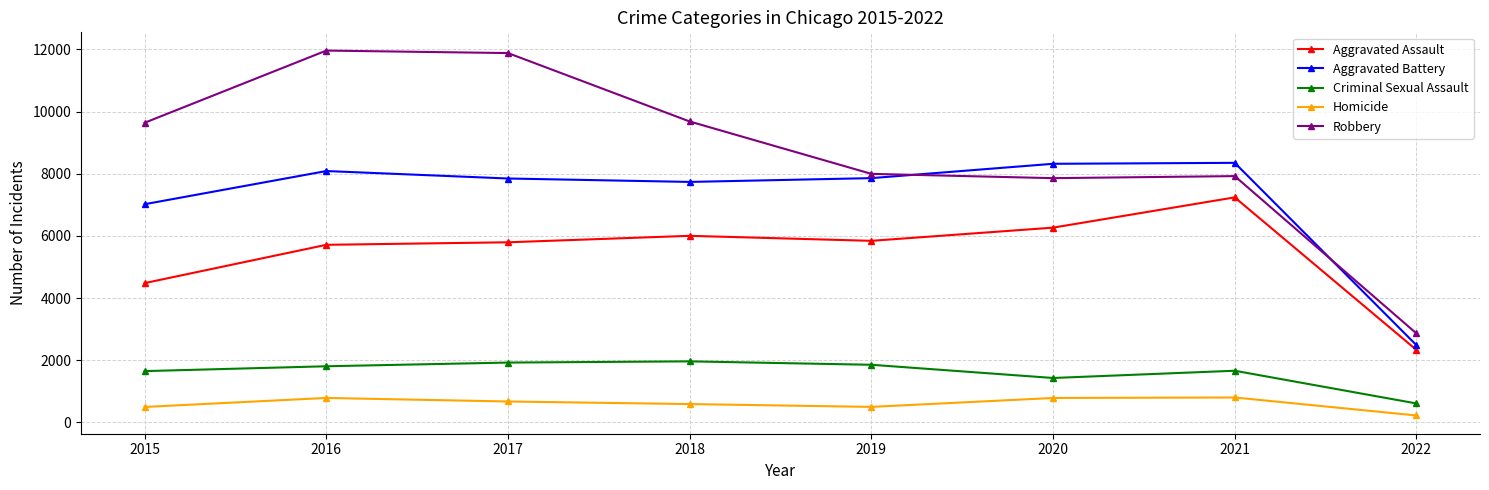

What is the value of the Robbery point at the 8th from the left?

2863